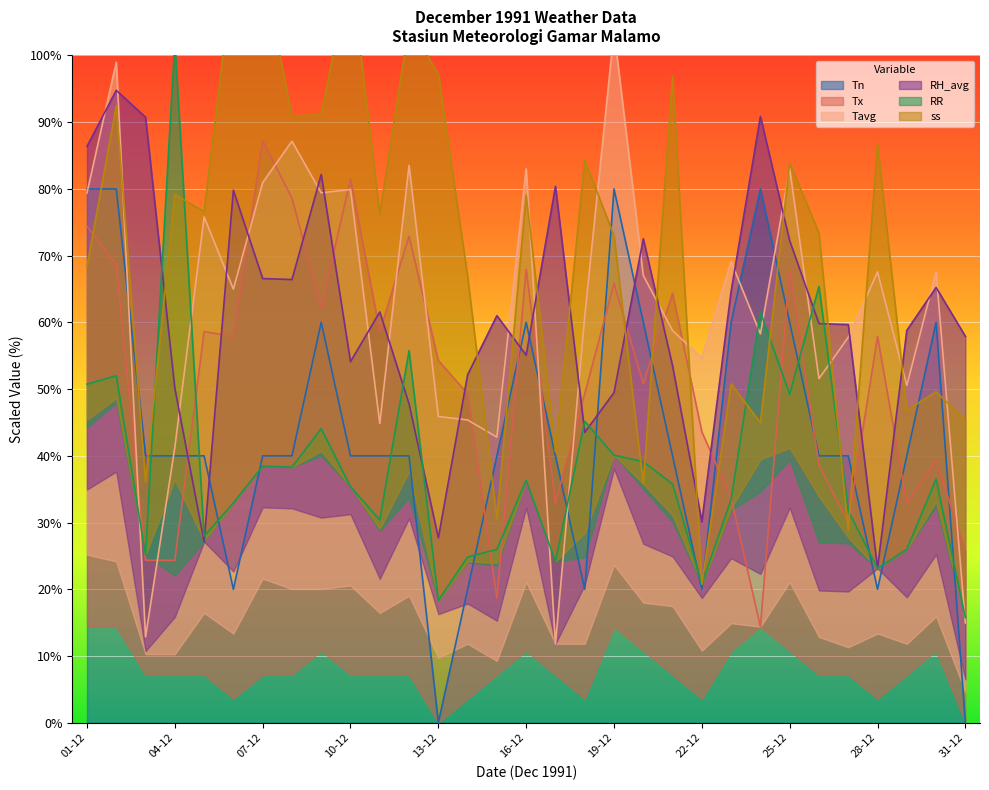

True or false: Tavg and Tx cross at least once.

True